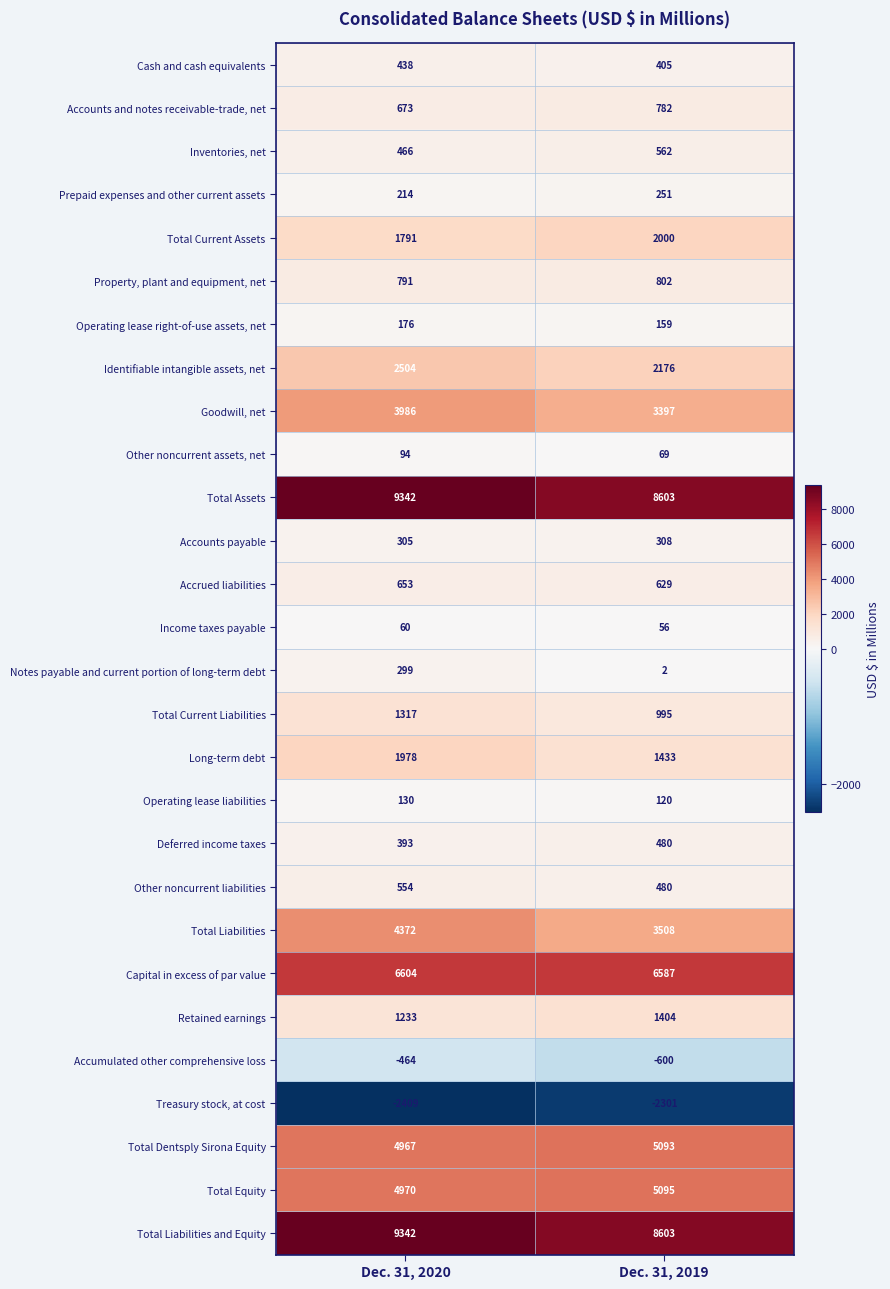

Which series has the widest spread of values?

Total Liabilities